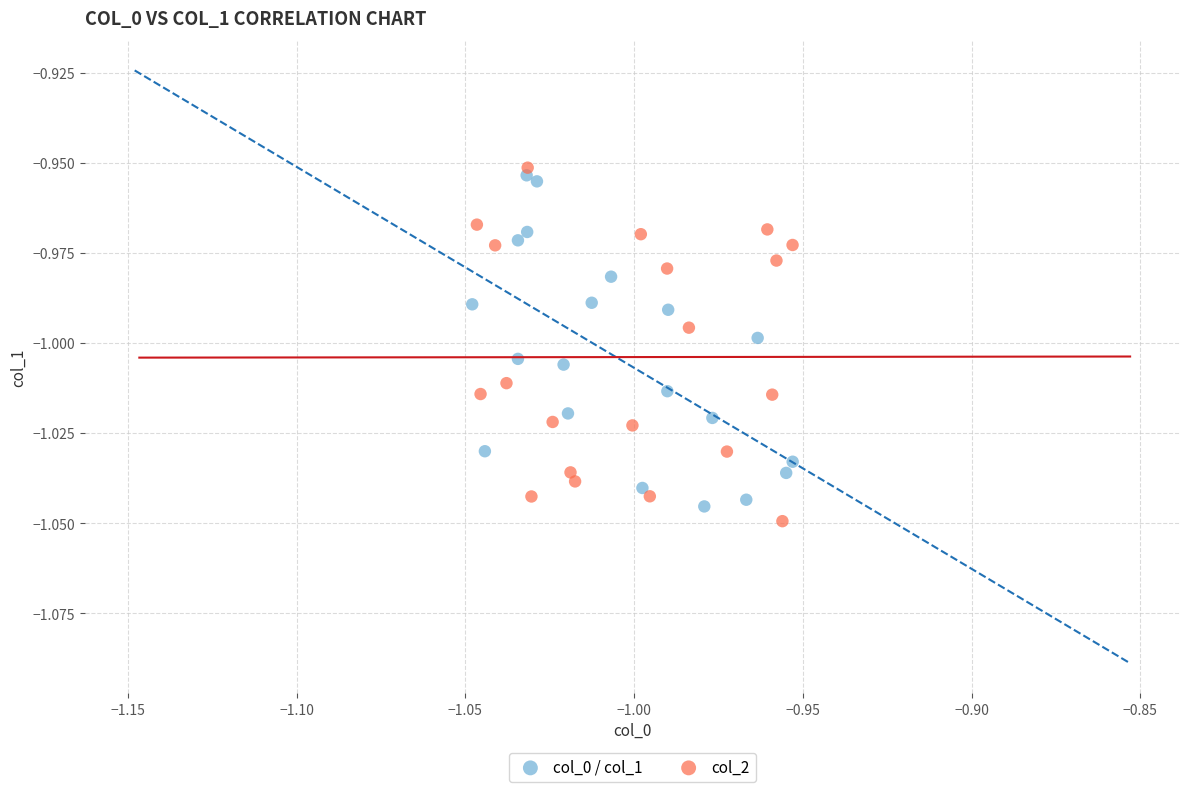

What are all the series names shown in the legend?

col_0 / col_1, col_2